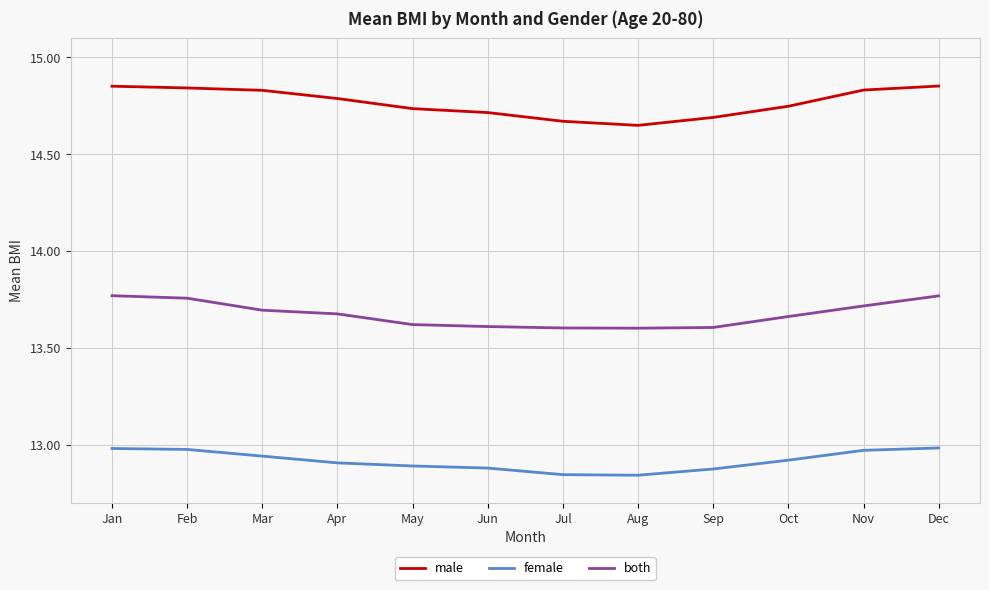

True or false: male and female cross at least once.

False